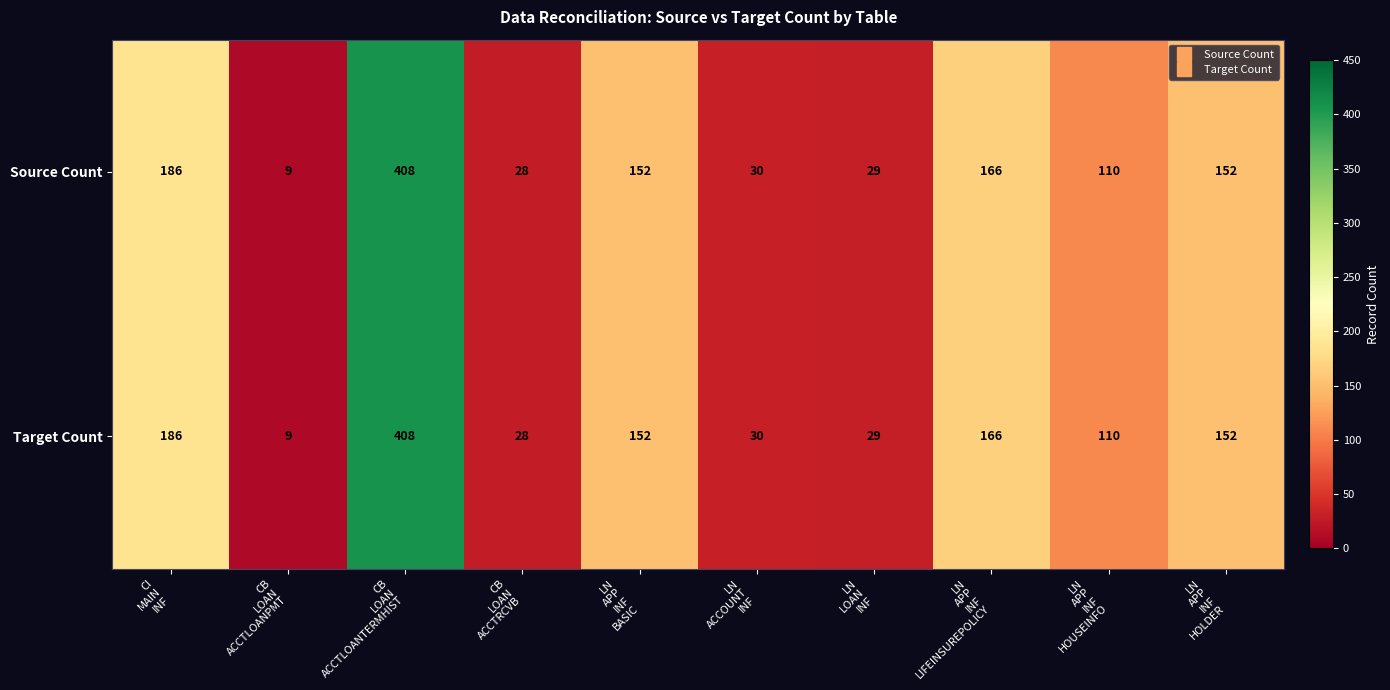

Reading left to right, what are all the values shown in this chart?

Source Count: 186	9	408	28	152	30	29	166	110	152
Target Count: 186	9	408	28	152	30	29	166	110	152